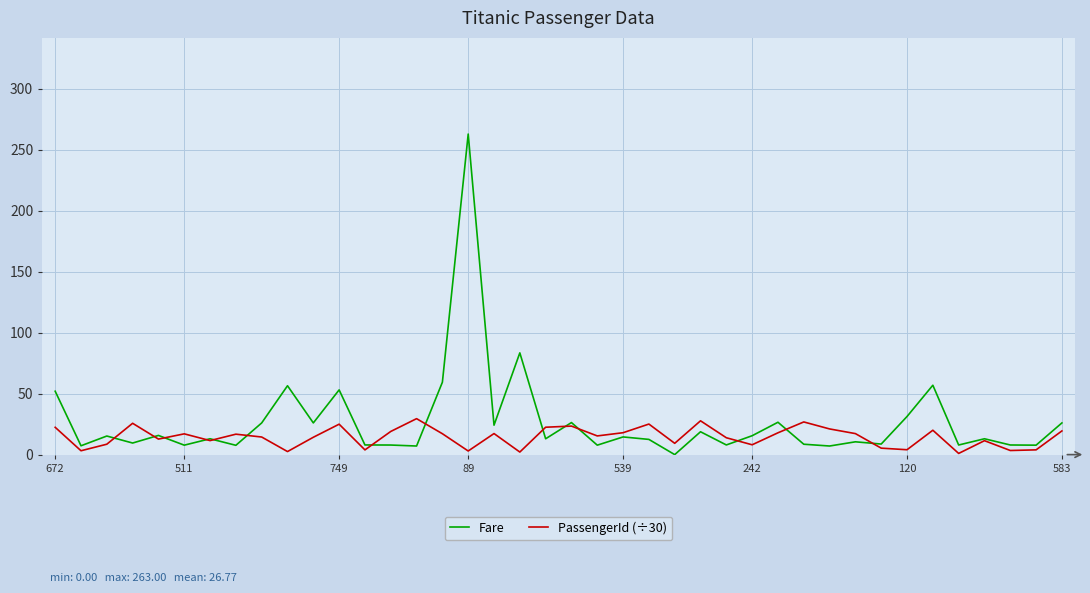

What is the greatest value displayed?

263.0